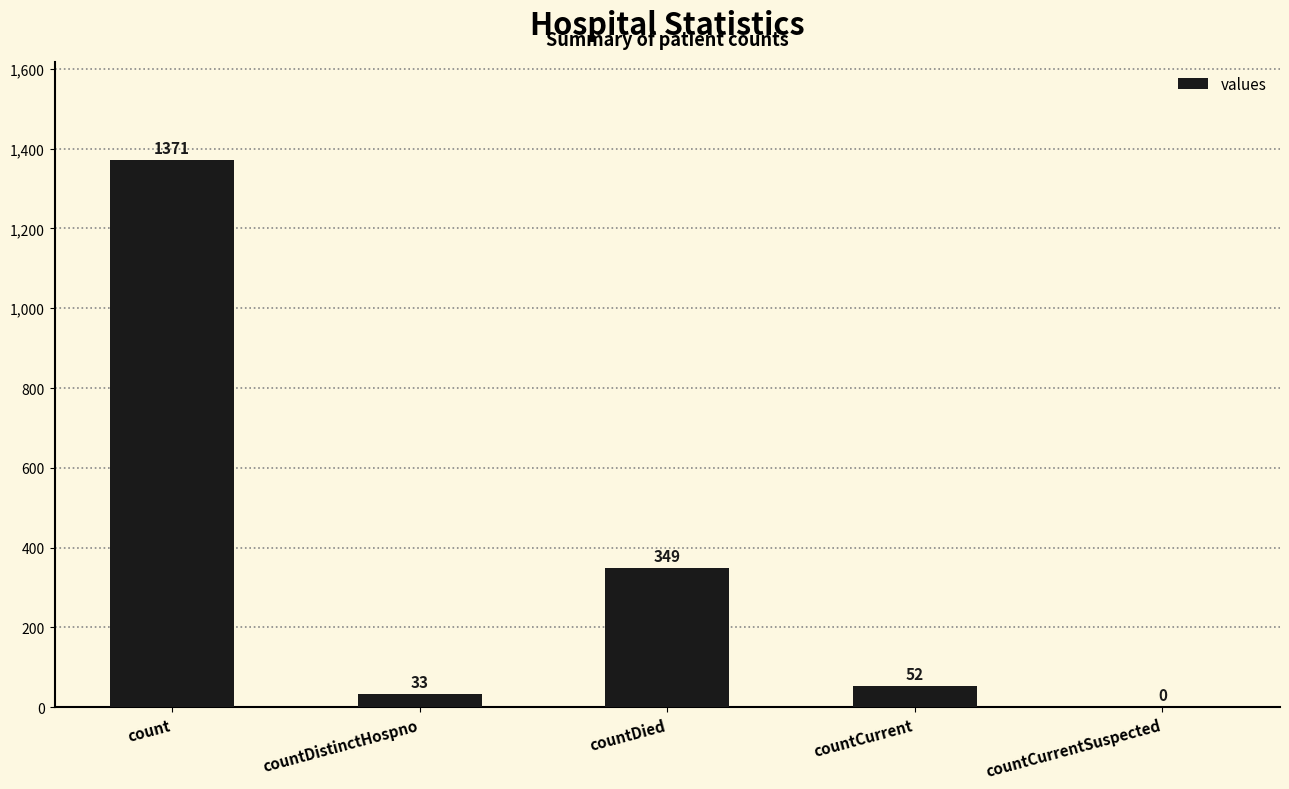

What is the sum of all values?

1805